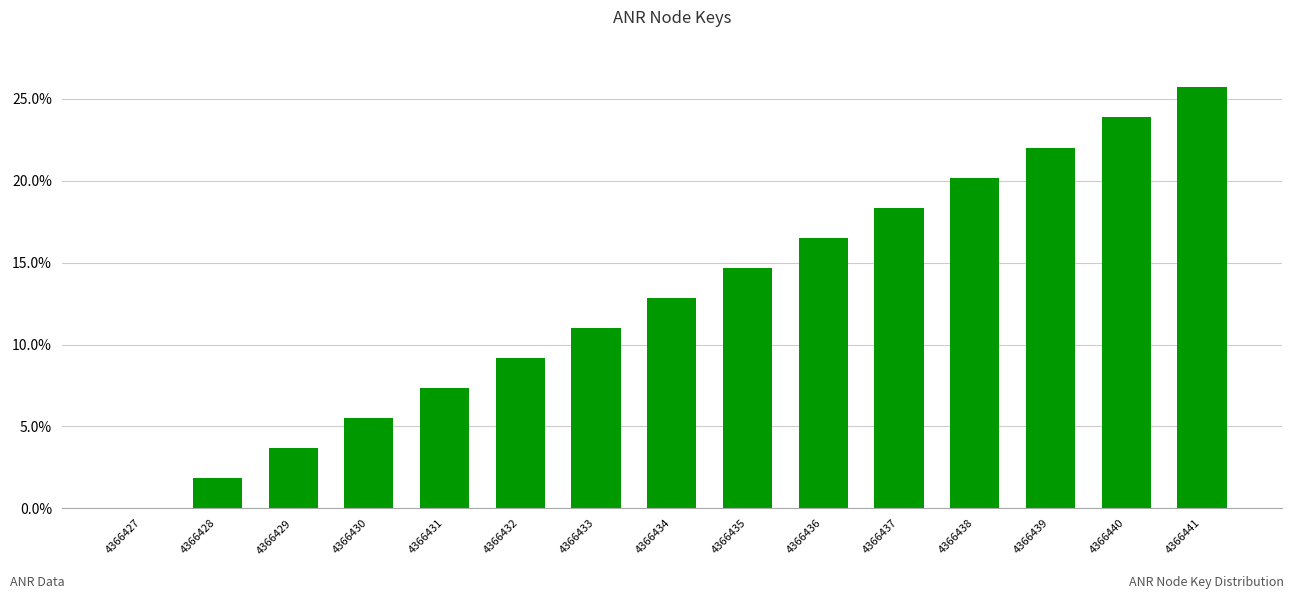

What is the sum of the values at 4366429 and 4366438?

23.9